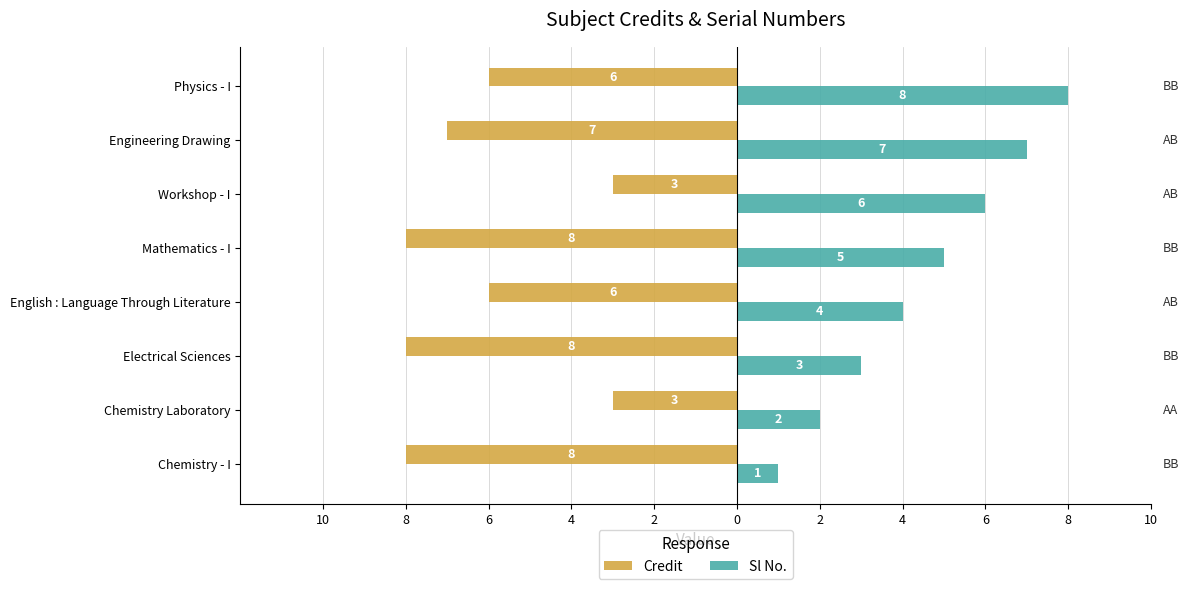

What are all the series names shown in the legend?

Credit, Sl No.